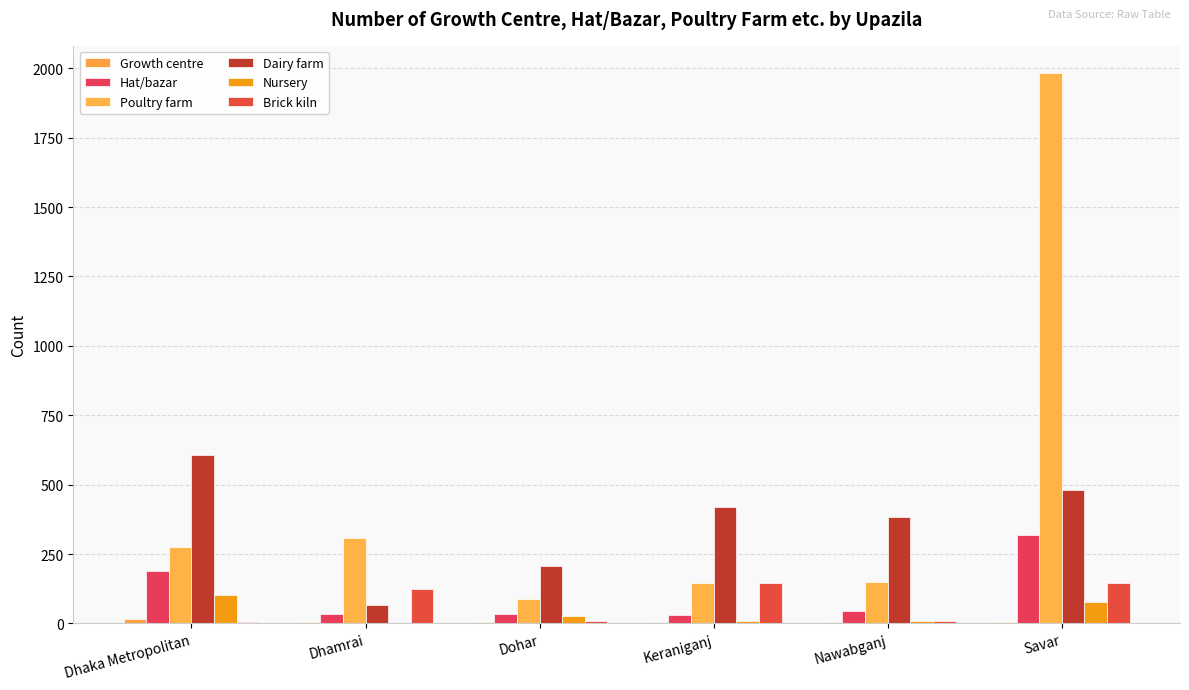

Is it true that Dairy farm equals 66 at Dhamrai?

True